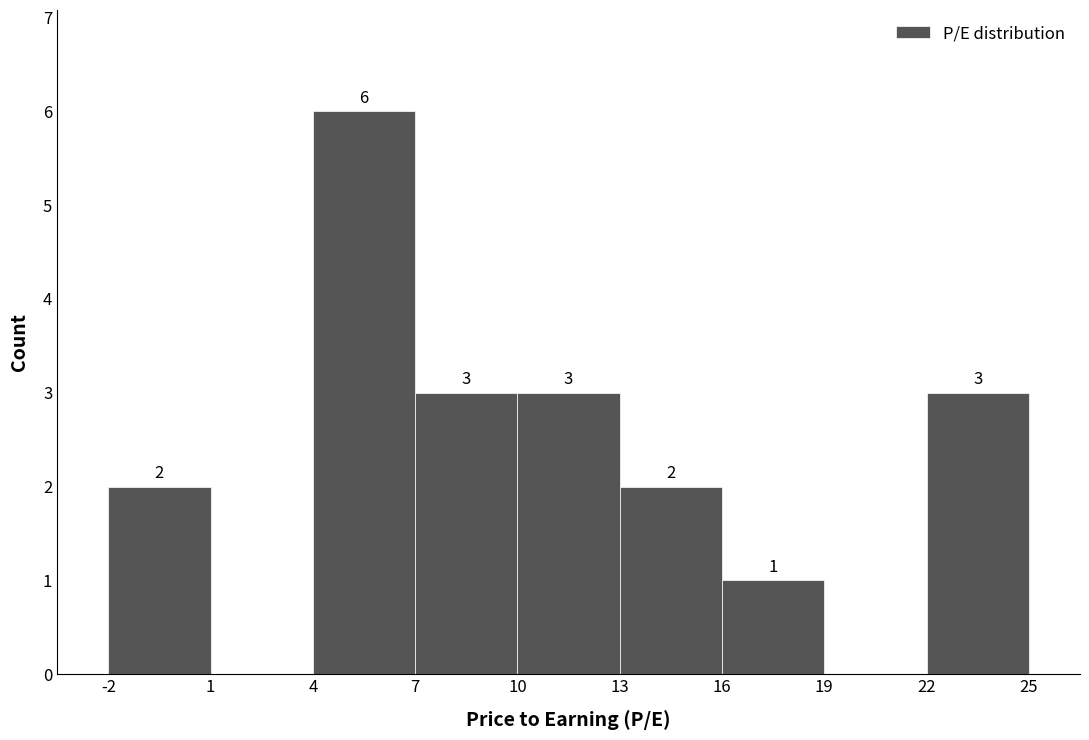

Over which range of the x-axis is the bar tallest?

4 to 7